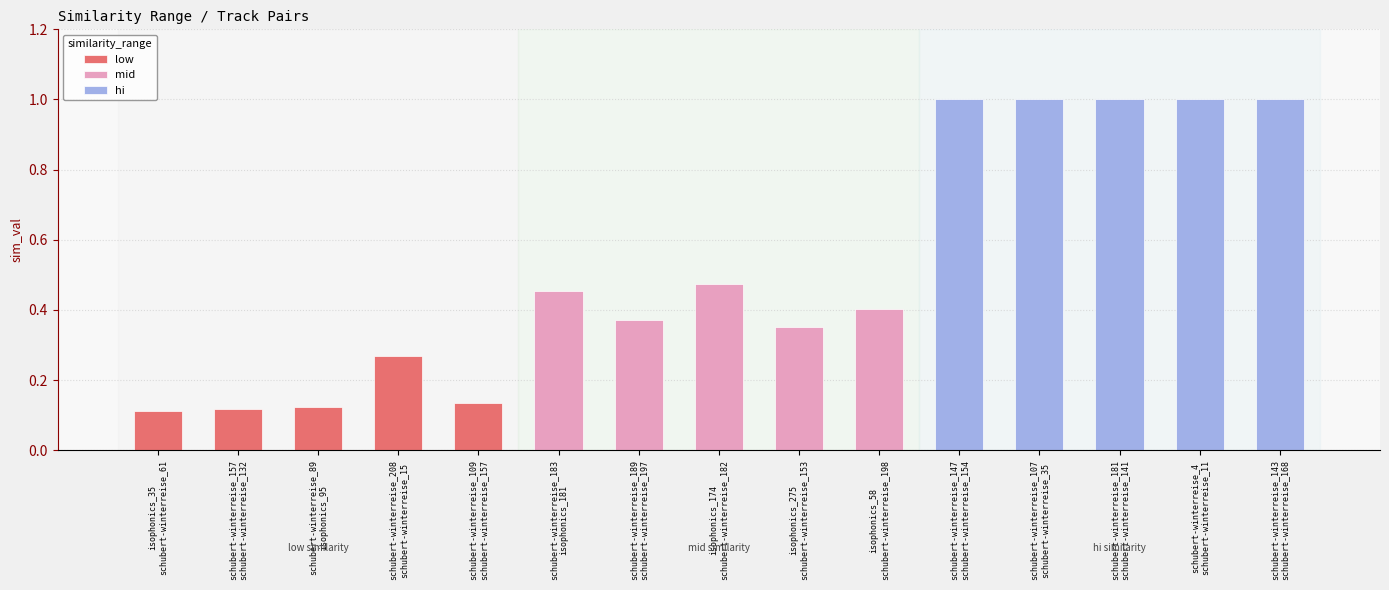

Which category has the highest value in the low series?

schubert-winterreise_208
schubert-winterreise_15